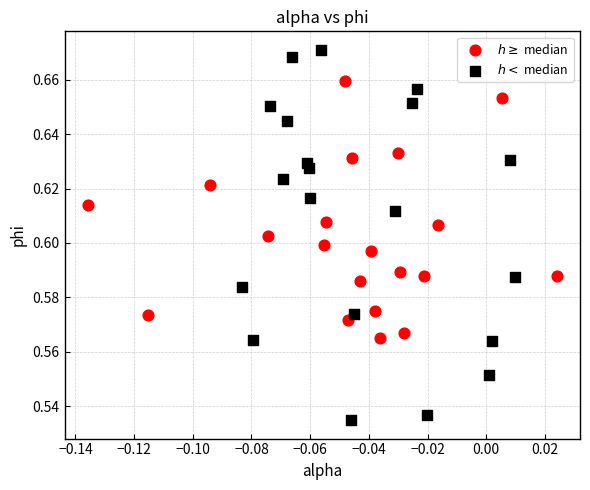

Which series has the widest spread of Y values?

$h <$ median